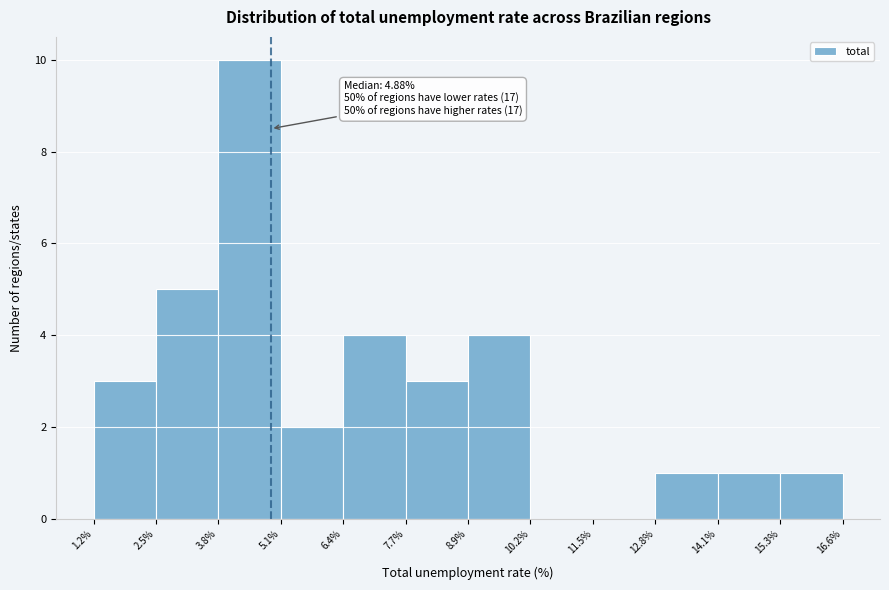

Which range on the x-axis has the tallest bar?

3.8% to 5.1%